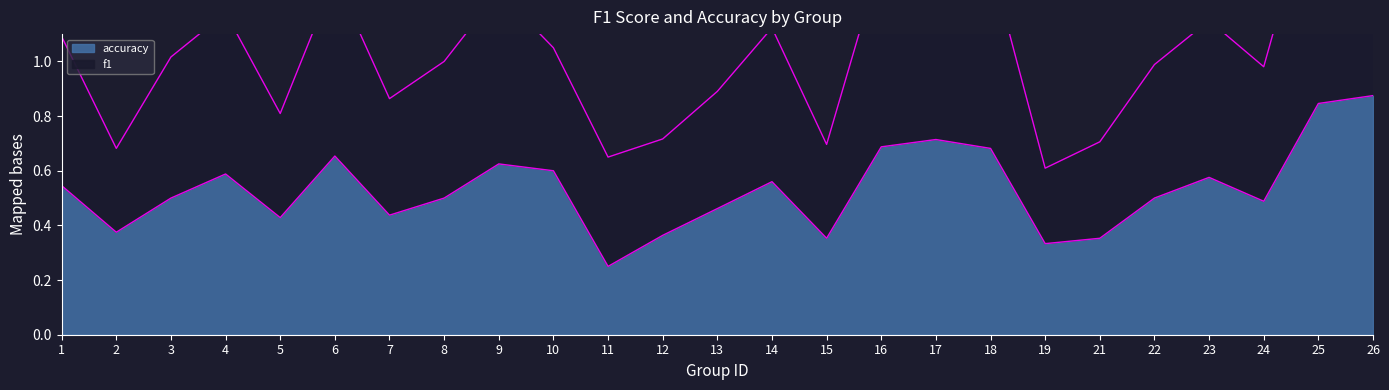

How many lines are shown in the chart?

2